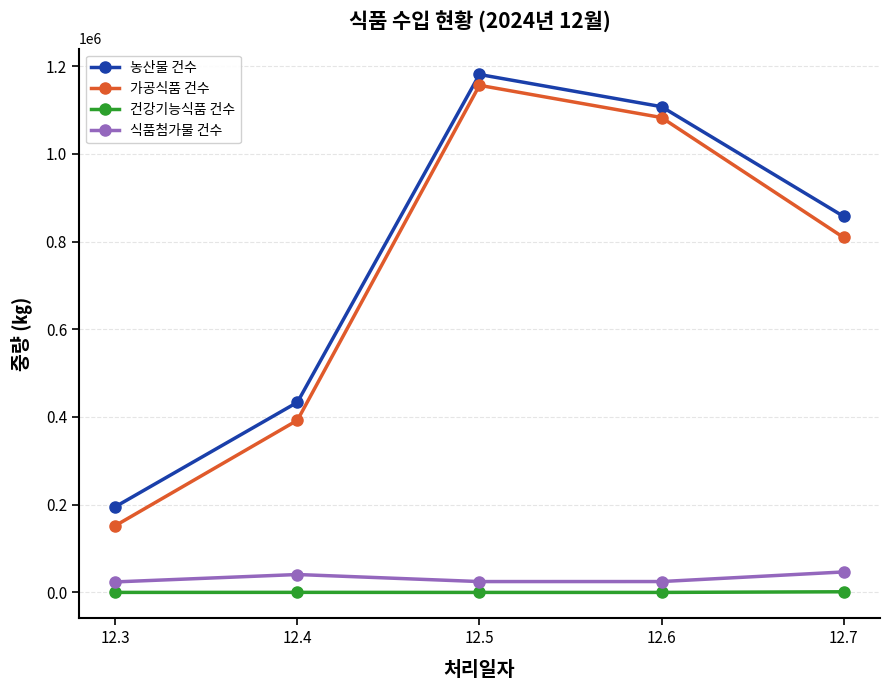

The value of 식품첨가물 건수 at 12.7 is 46669. True or false?

True